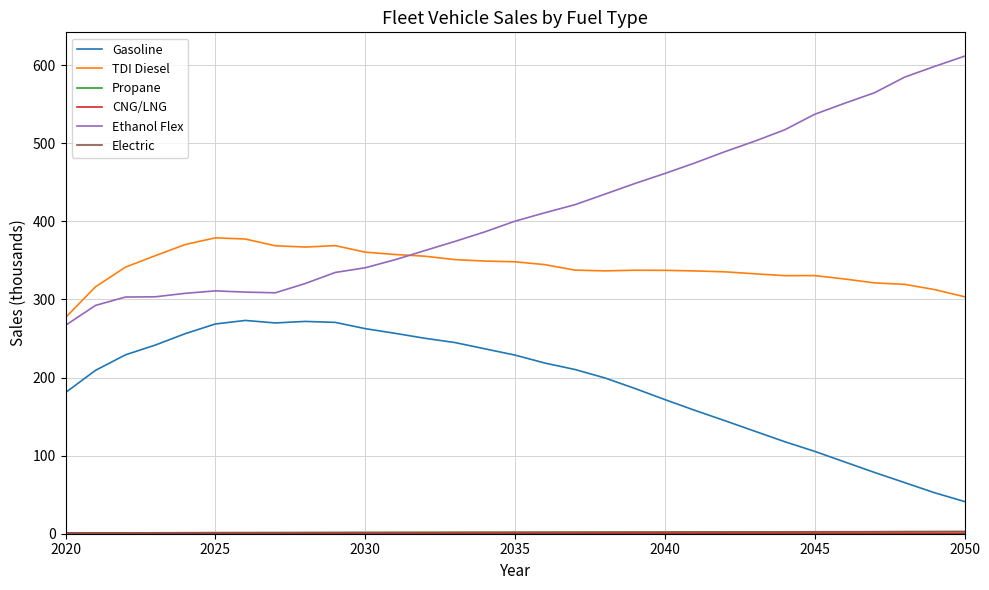

Which series has the widest spread of values?

Ethanol Flex